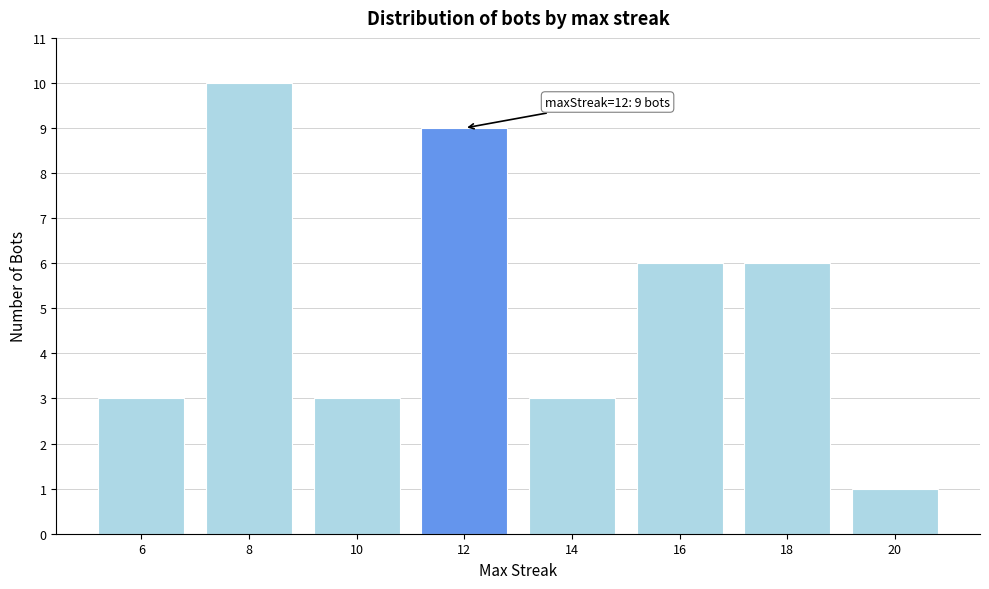

Reading right to left, extract all data points from this chart.

1	6	6	3	9	3	10	3